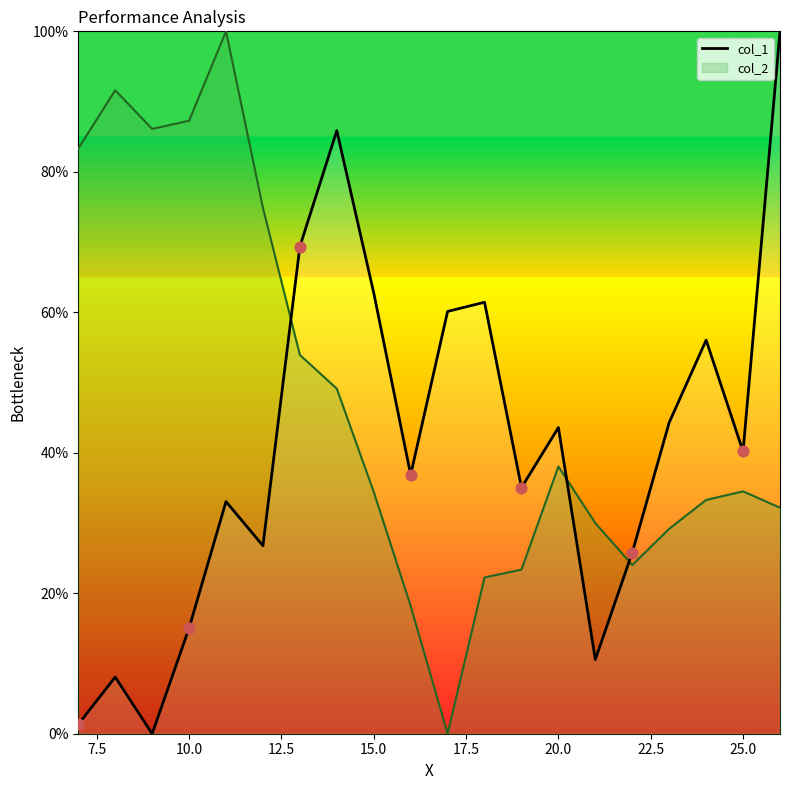

What is the spread (max minus min) of values at 25.0?

5.7